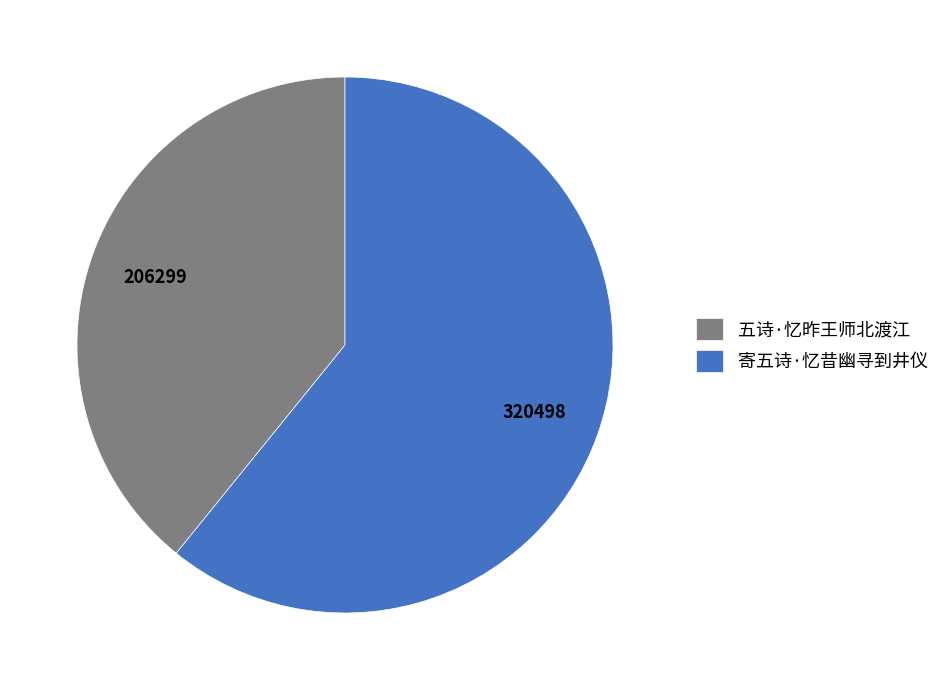

Rank the categories by value from lowest to highest.

五诗·忆昨王师北渡江, 寄五诗·忆昔幽寻到井仪